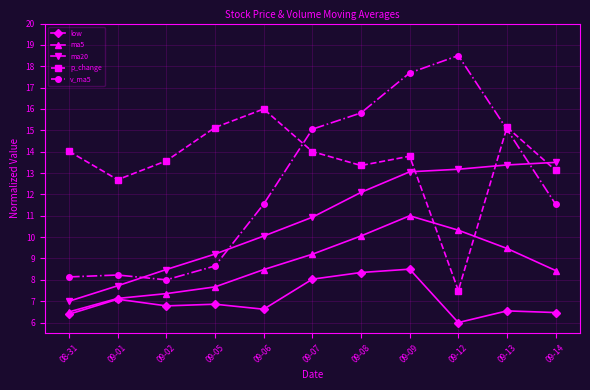

What is the value of the ma5 point at the 5th from the left?

8.5